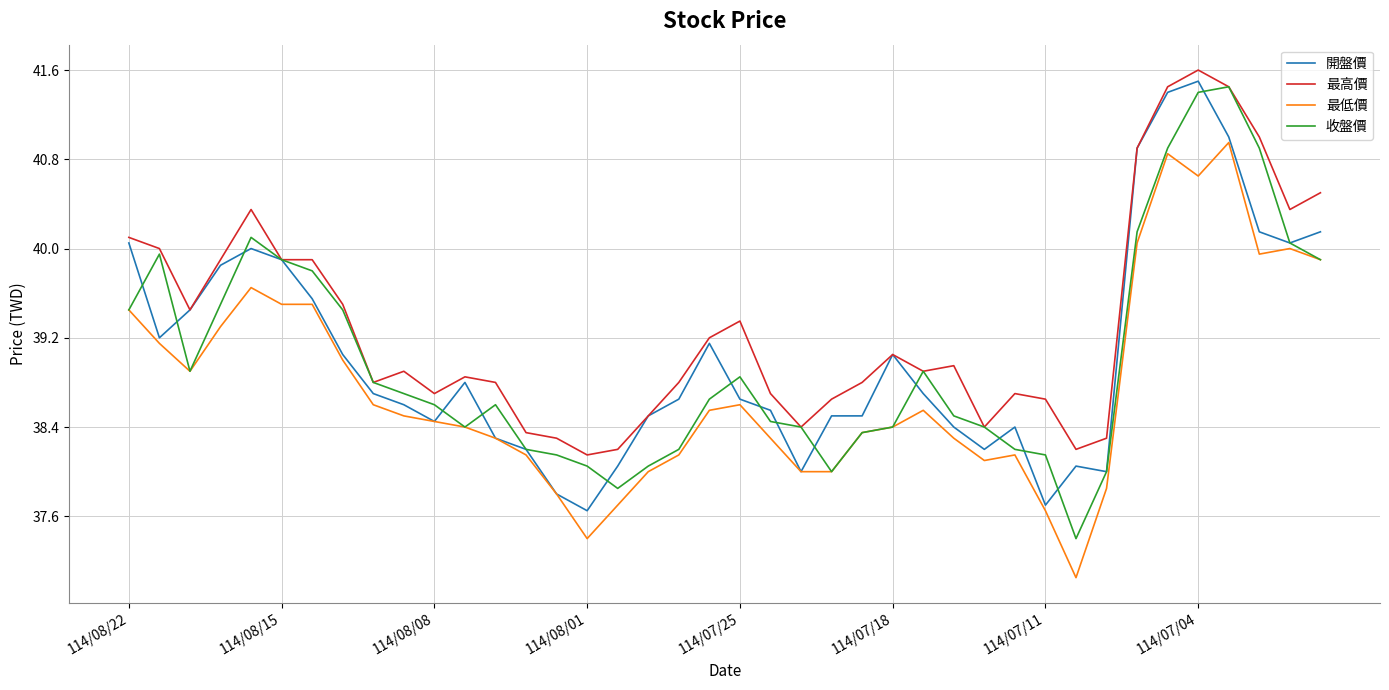

What is the maximum value shown in the chart?

41.6